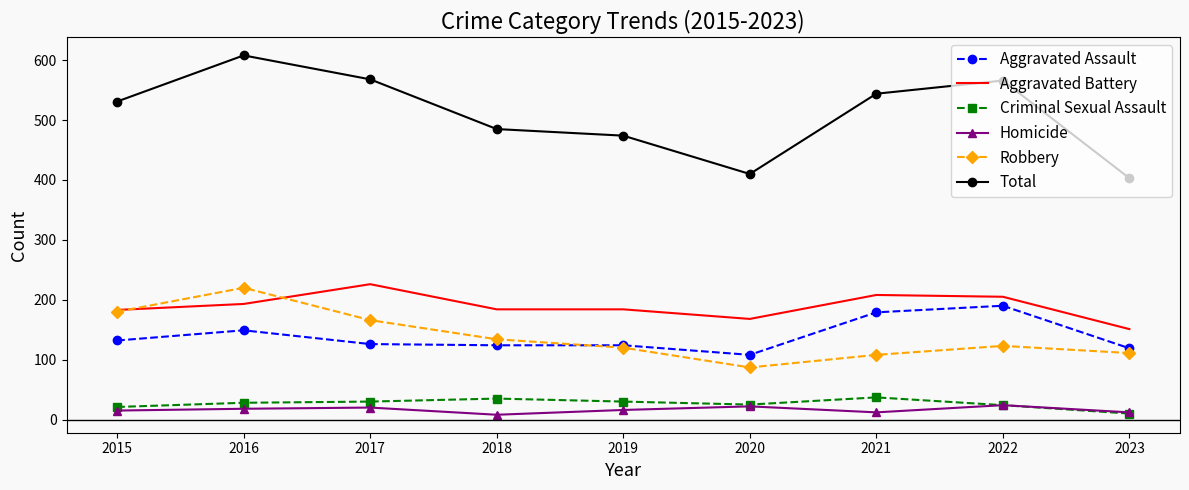

What value does the Total series have at 2022?

566